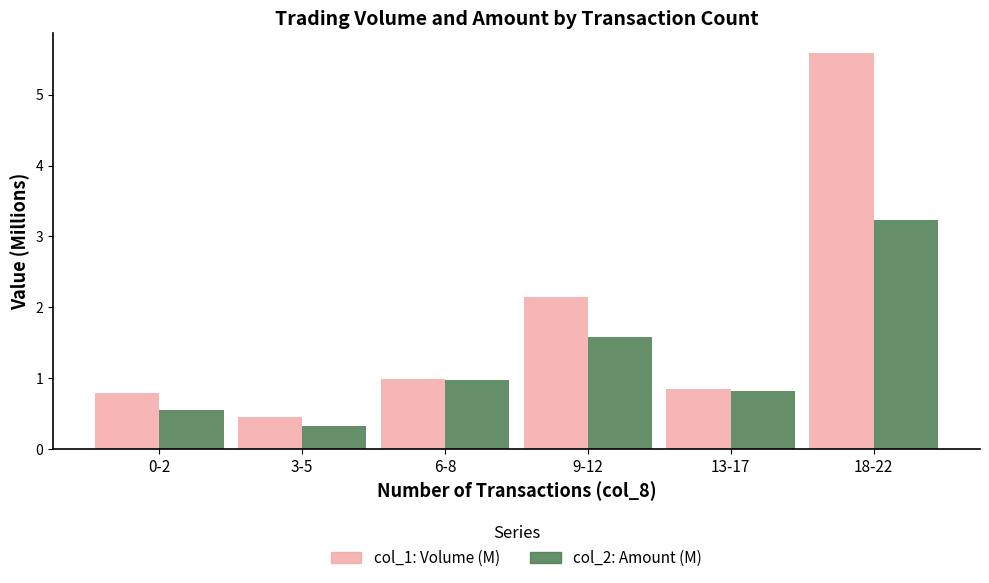

Rank the series by their average value, from lowest to highest.

col_2: Amount (M), col_1: Volume (M)